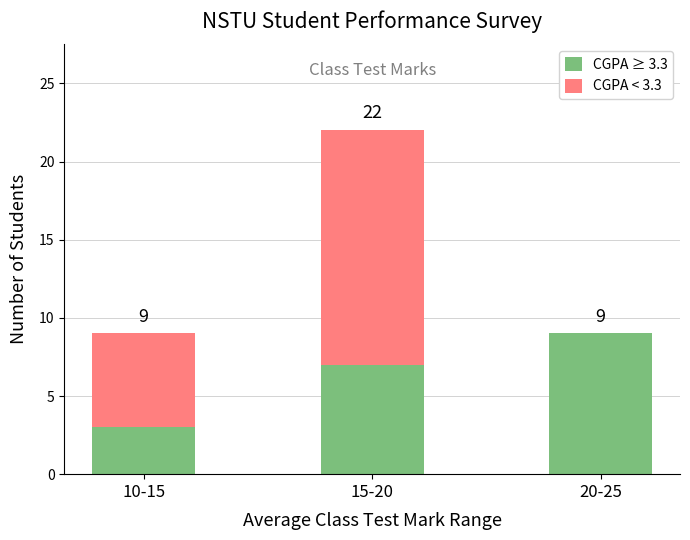

What is the total value across all series at 10-15?

9